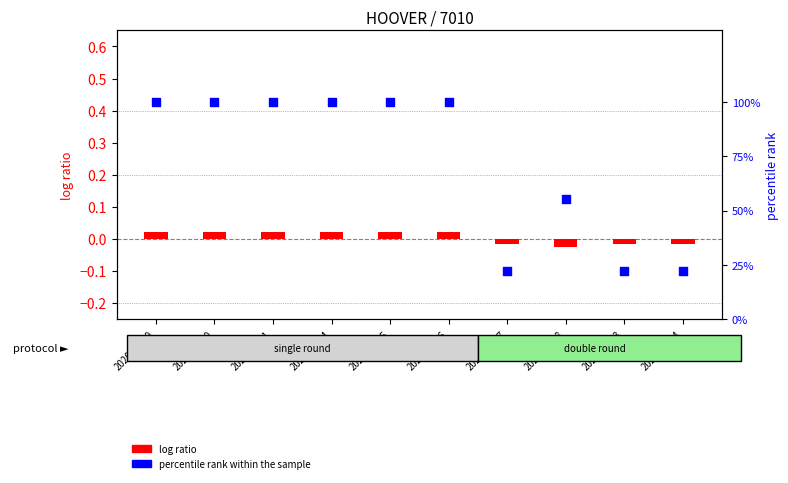

What is the total value across all series at 2020-03-03?

22.2